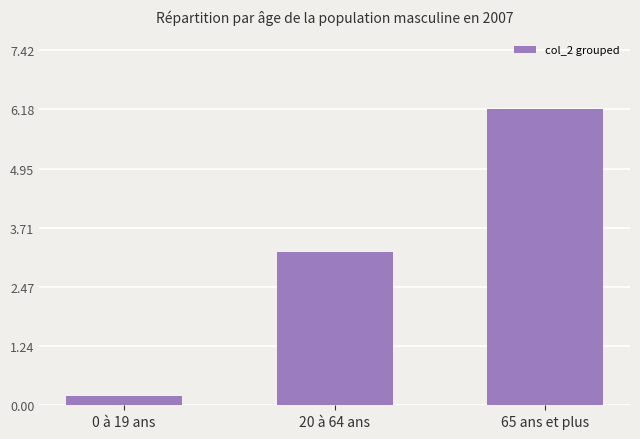

Between 20 à 64 ans and 0 à 19 ans, which is larger?

20 à 64 ans